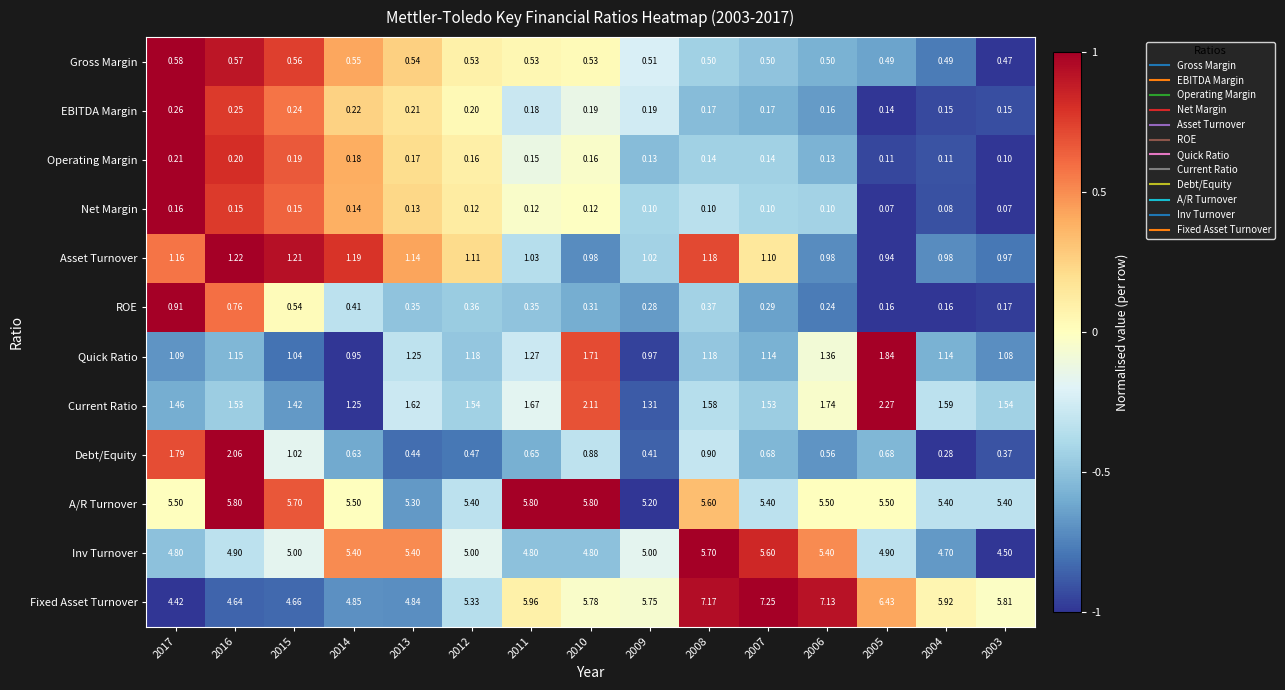

Rank the series by their maximum value, from highest to lowest.

Fixed Asset Turnover, A/R Turnover, Inv Turnover, Current Ratio, Debt/Equity, Quick Ratio, Asset Turnover, ROE, Gross Margin, EBITDA Margin, Operating Margin, Net Margin